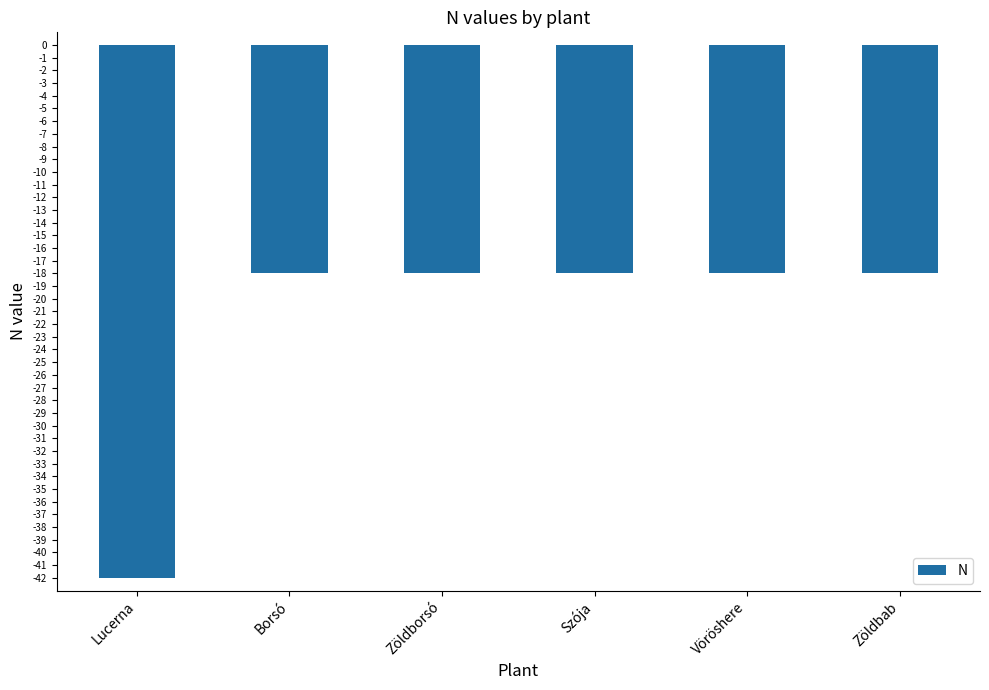

True or false: the data shows -23 at Lucerna.

False